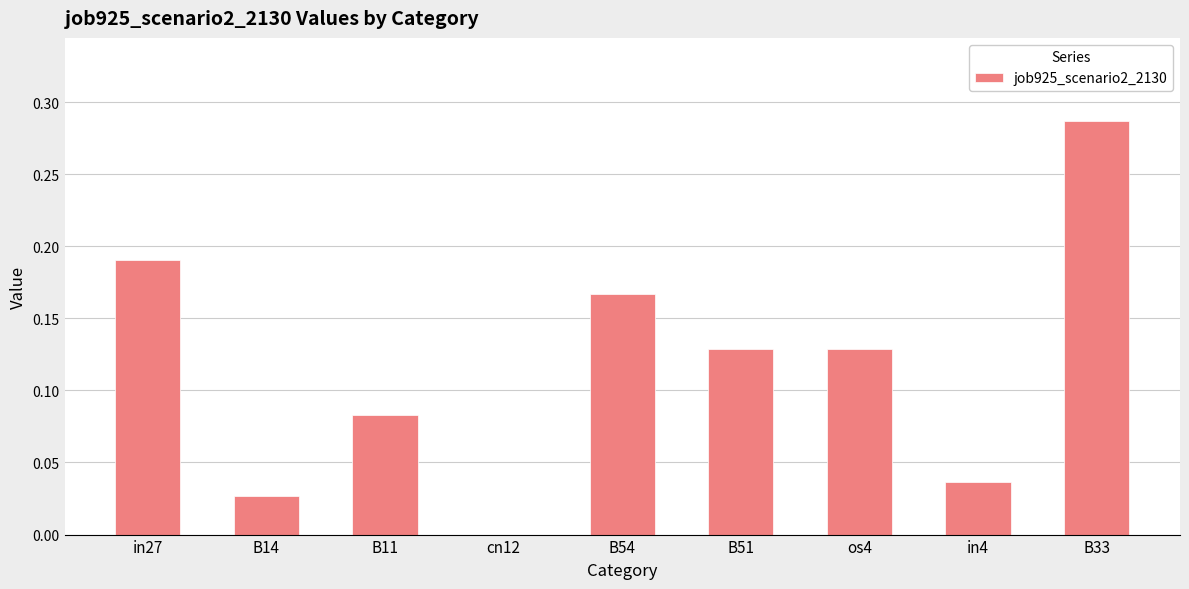

Between B51 and B54, which is larger?

B54